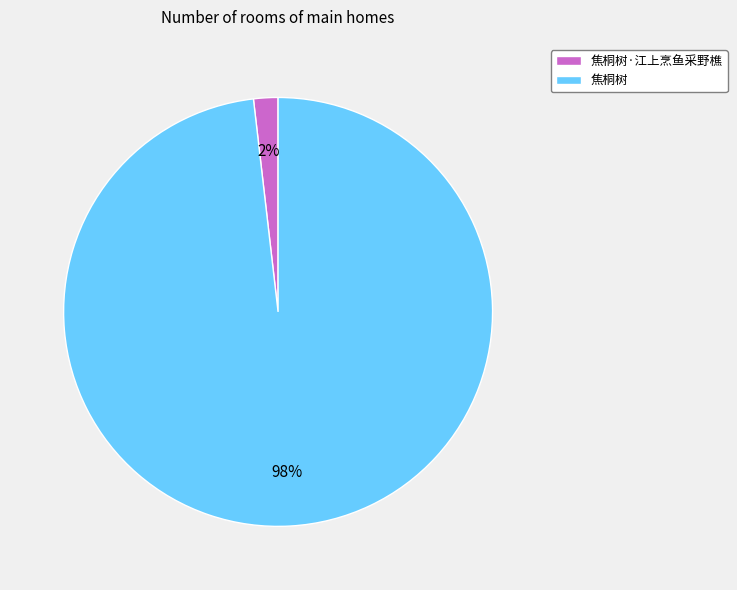

How many slices are in this pie chart?

2